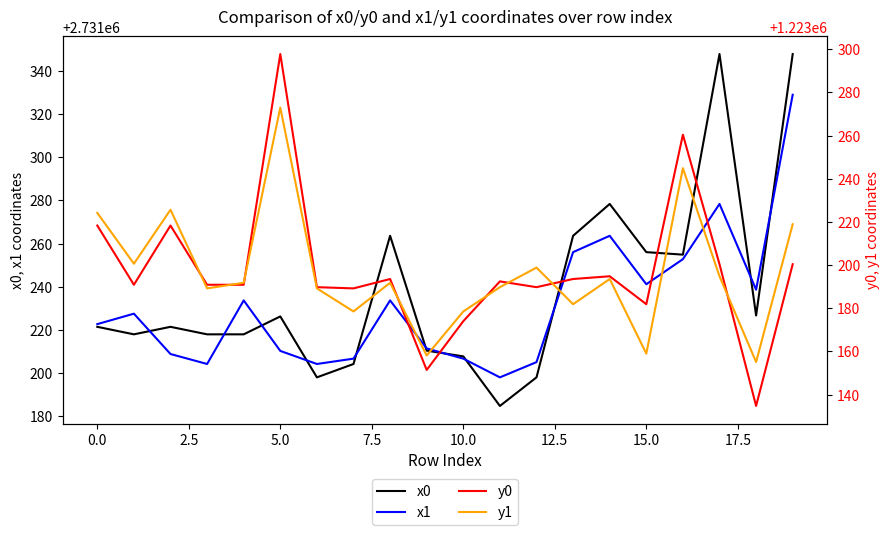

What is the maximum value shown in the chart?

2731347.9